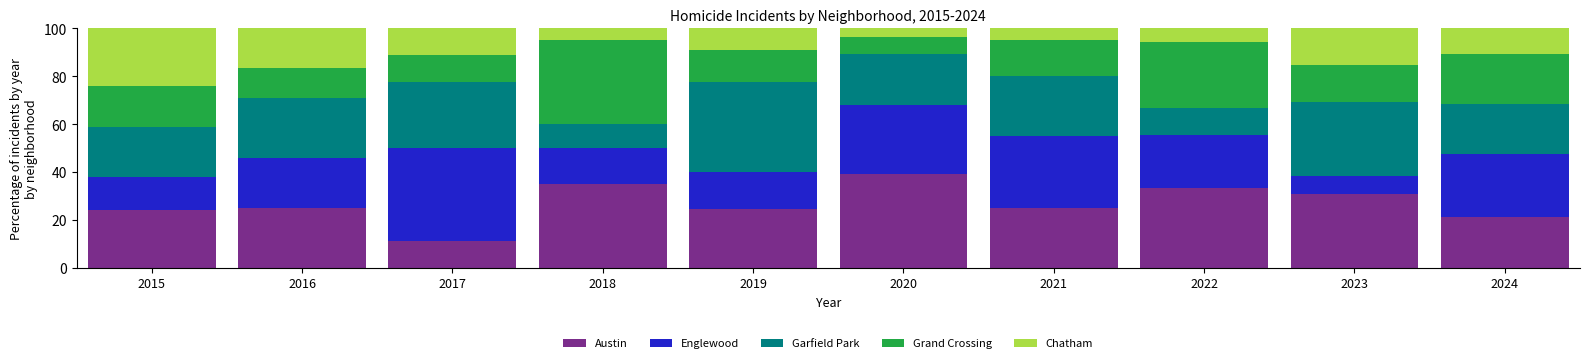

How many data points does each series have?

10